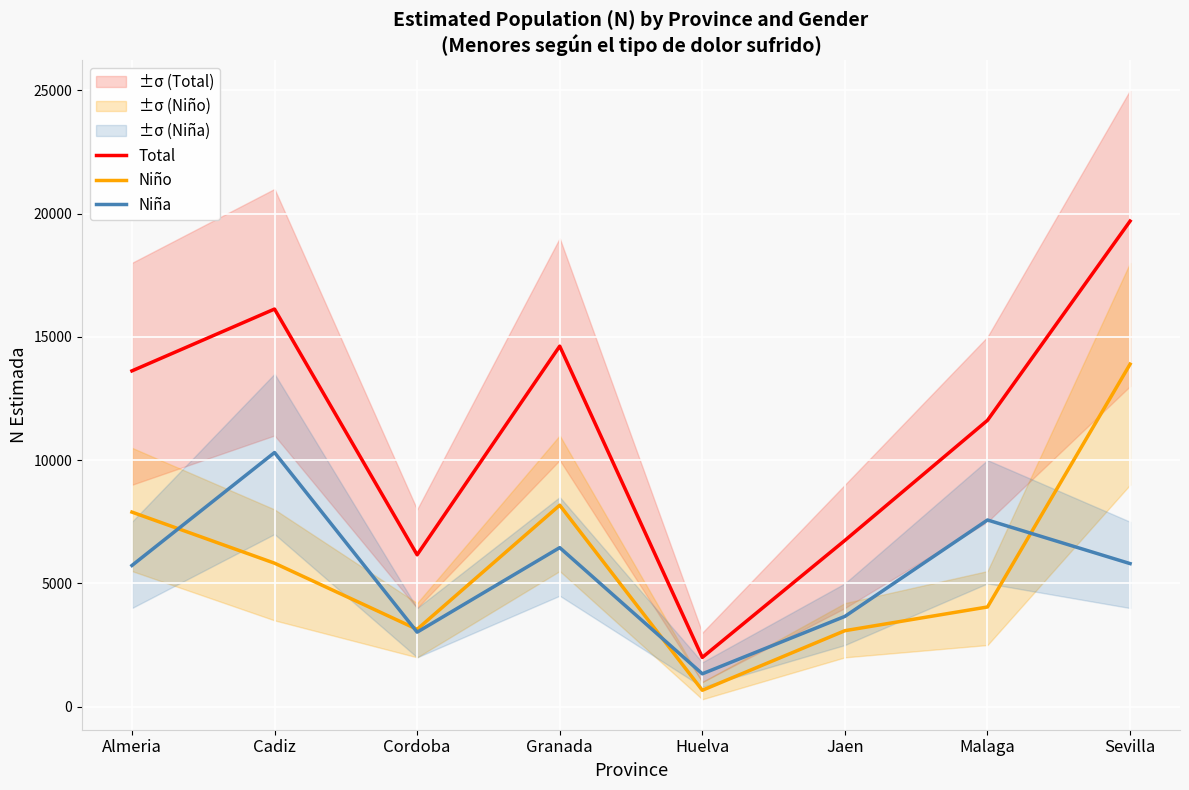

What is the maximum value shown in the chart?

19696